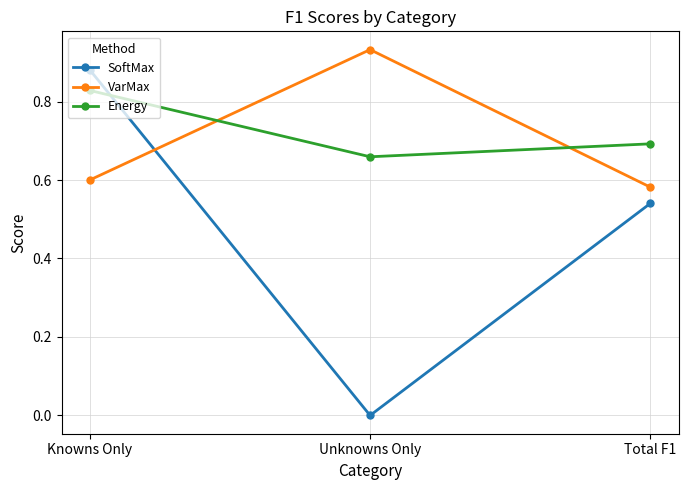

At Total F1, list the series in order from smallest to largest.

SoftMax, VarMax, Energy